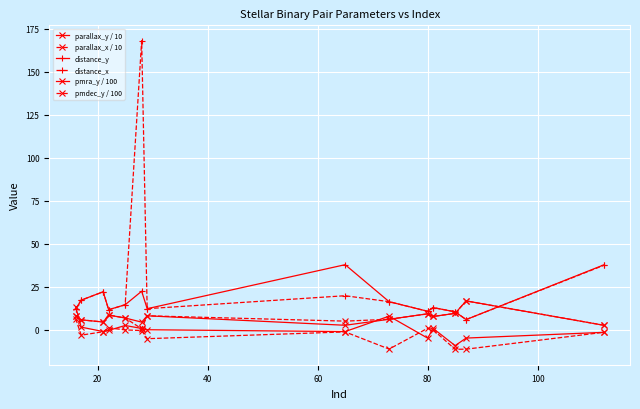

How many lines are shown in the chart?

6